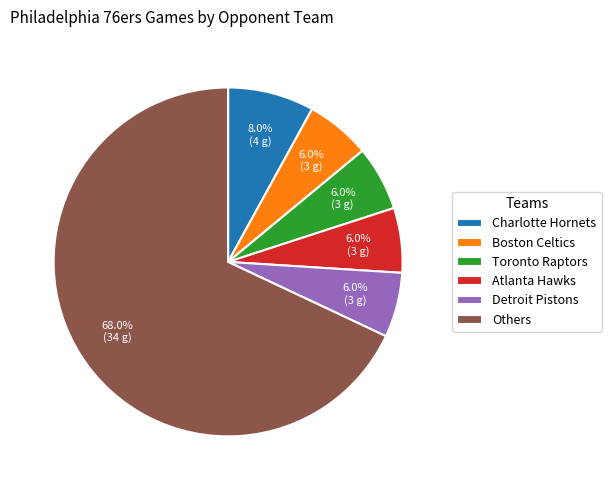

How many segments does this pie chart have?

6